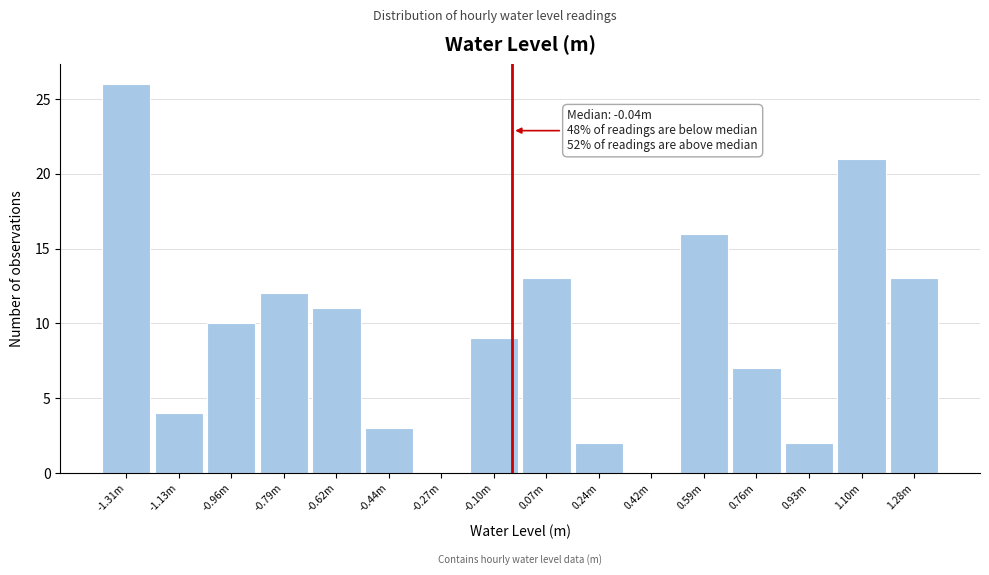

Reading left to right, extract all data points from this chart.

-1.31m=26	-1.13m=4	-0.96m=10	-0.79m=12	-0.62m=11	-0.44m=3	-0.27m=0	-0.10m=9	0.07m=13	0.24m=2	0.42m=0	0.59m=16	0.76m=7	0.93m=2	1.10m=21	1.28m=13